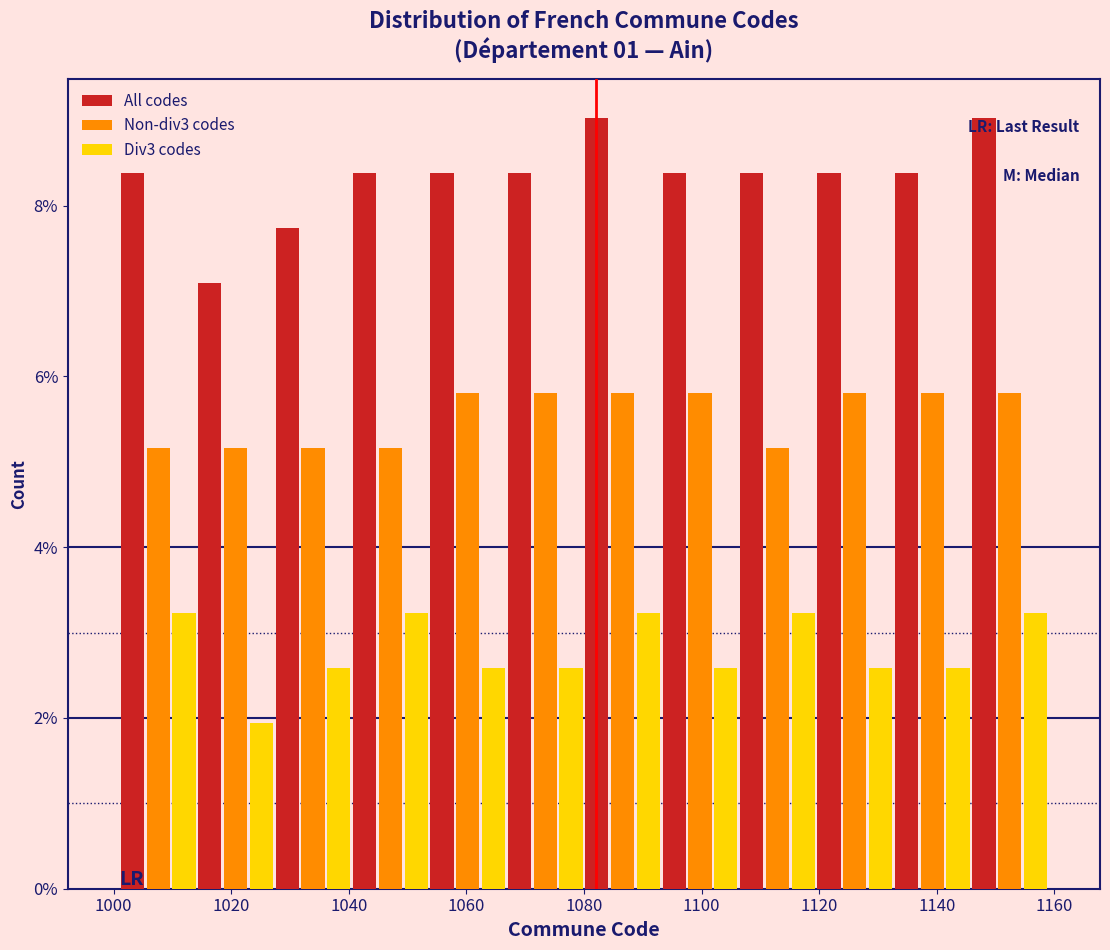

What is the height of the Non-div3 codes bar covering 1120 to 1132 on the x-axis? Neither the bar edges nor the heights are printed on the chart, so give them approximately, as read against the axes.

5.8